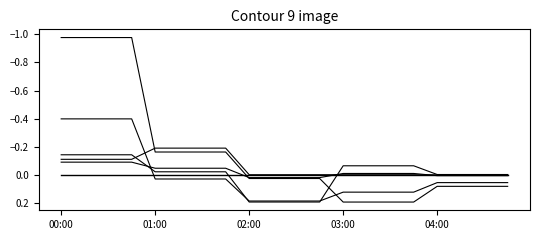

How many lines are shown in the chart?

6